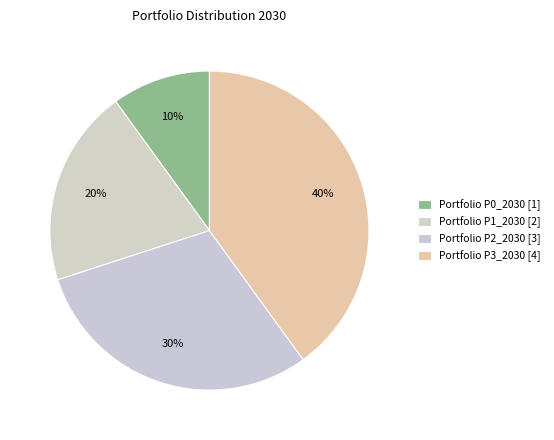

Rank the categories by value from lowest to highest.

Portfolio P0_2030, Portfolio P1_2030, Portfolio P2_2030, Portfolio P3_2030